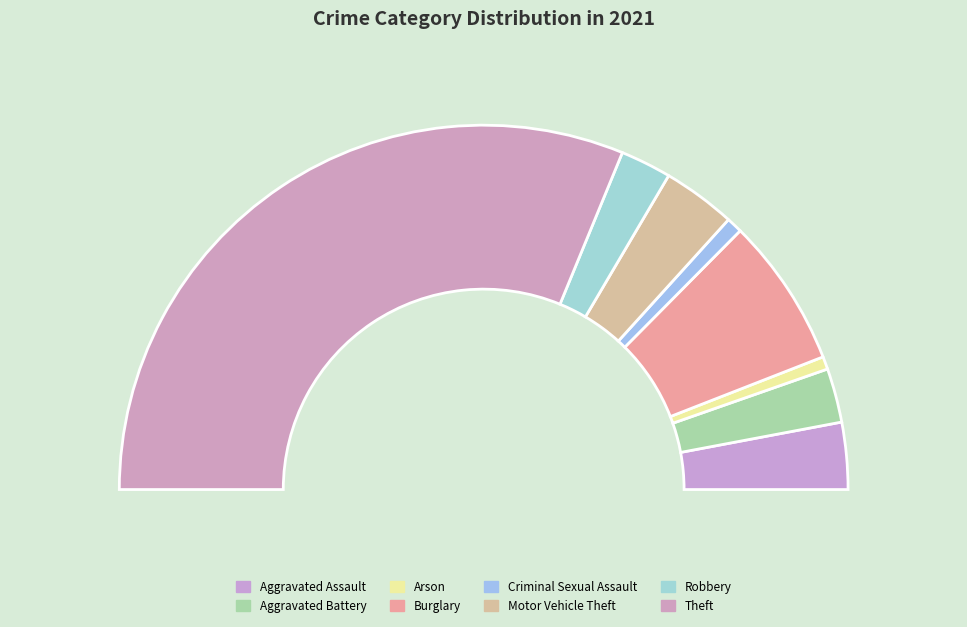

What is the ratio of the value at Arson to the value at Criminal Sexual Assault?

0.8